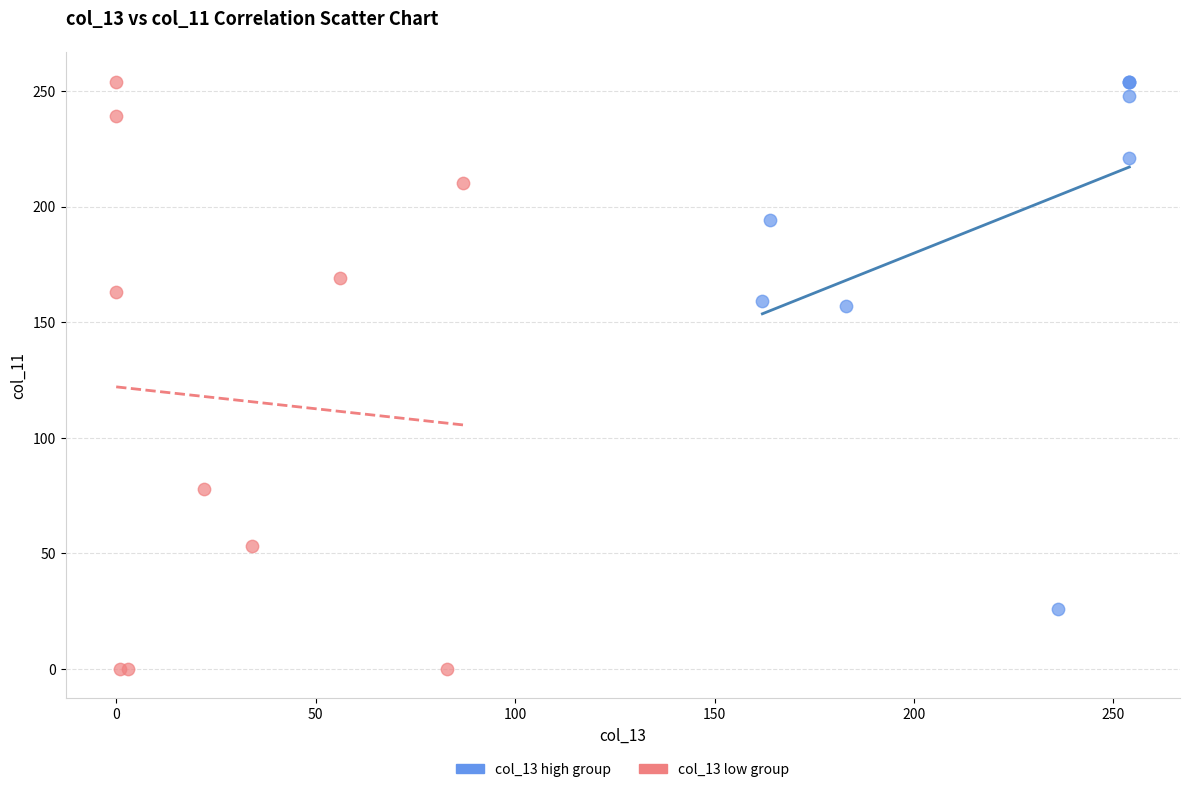

Which series contains the lowest Y value?

col_13 low group